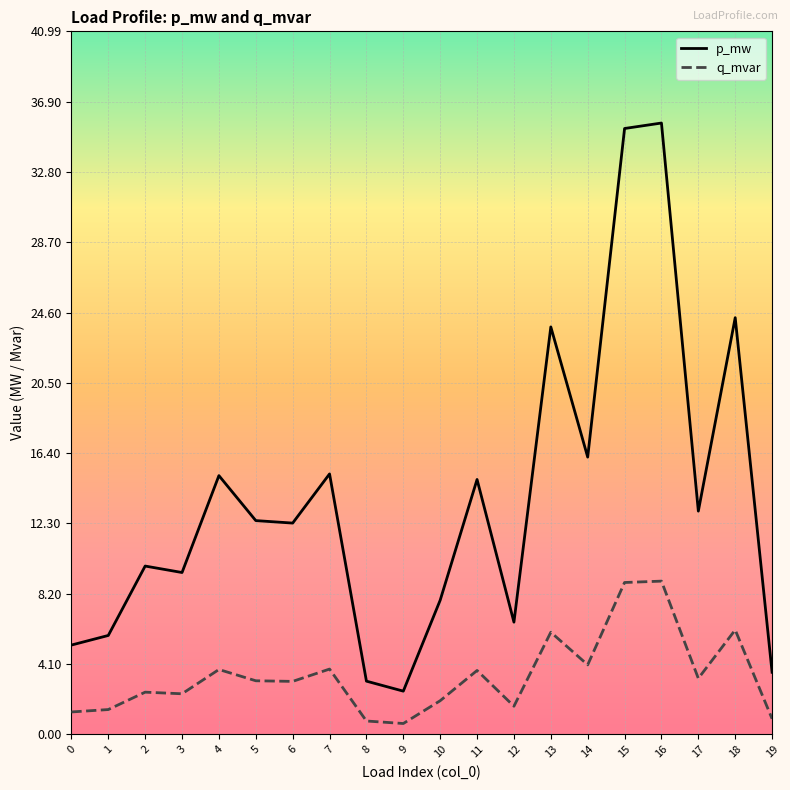

The q_mvar series shows 0.0 at 9. True or false?

False